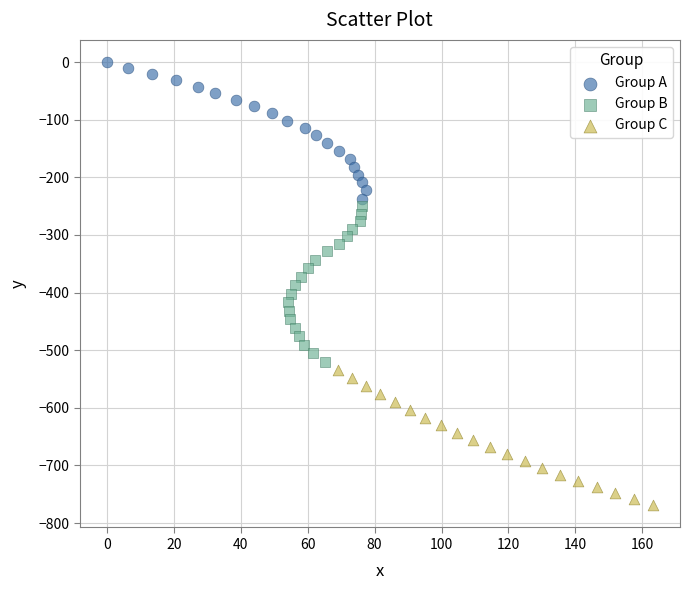

Which series contains the lowest Y value?

Group C